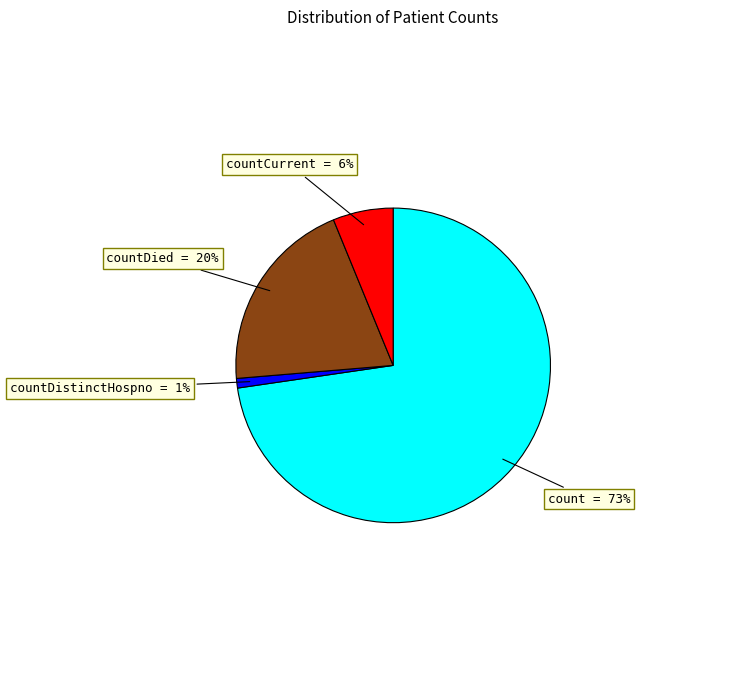

To the nearest percent, what is the average slice percentage?

25%